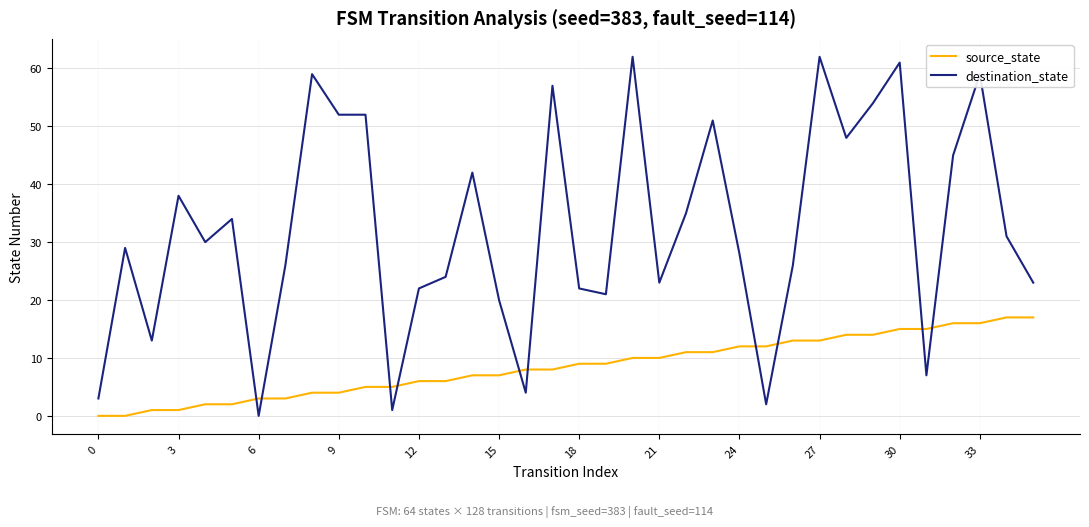

Rank the series by their average value, from highest to lowest.

destination_state, source_state